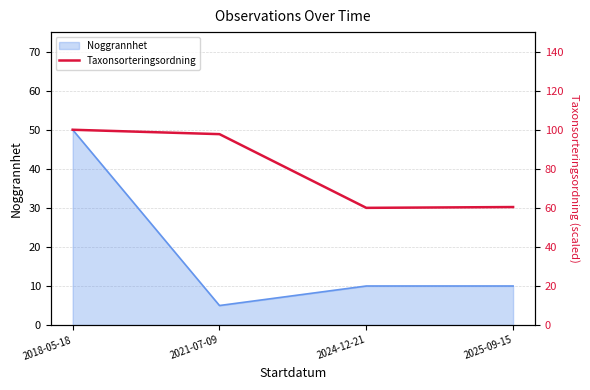

The chart shows a value of 60.4 at 2025-09-15. True or false?

True